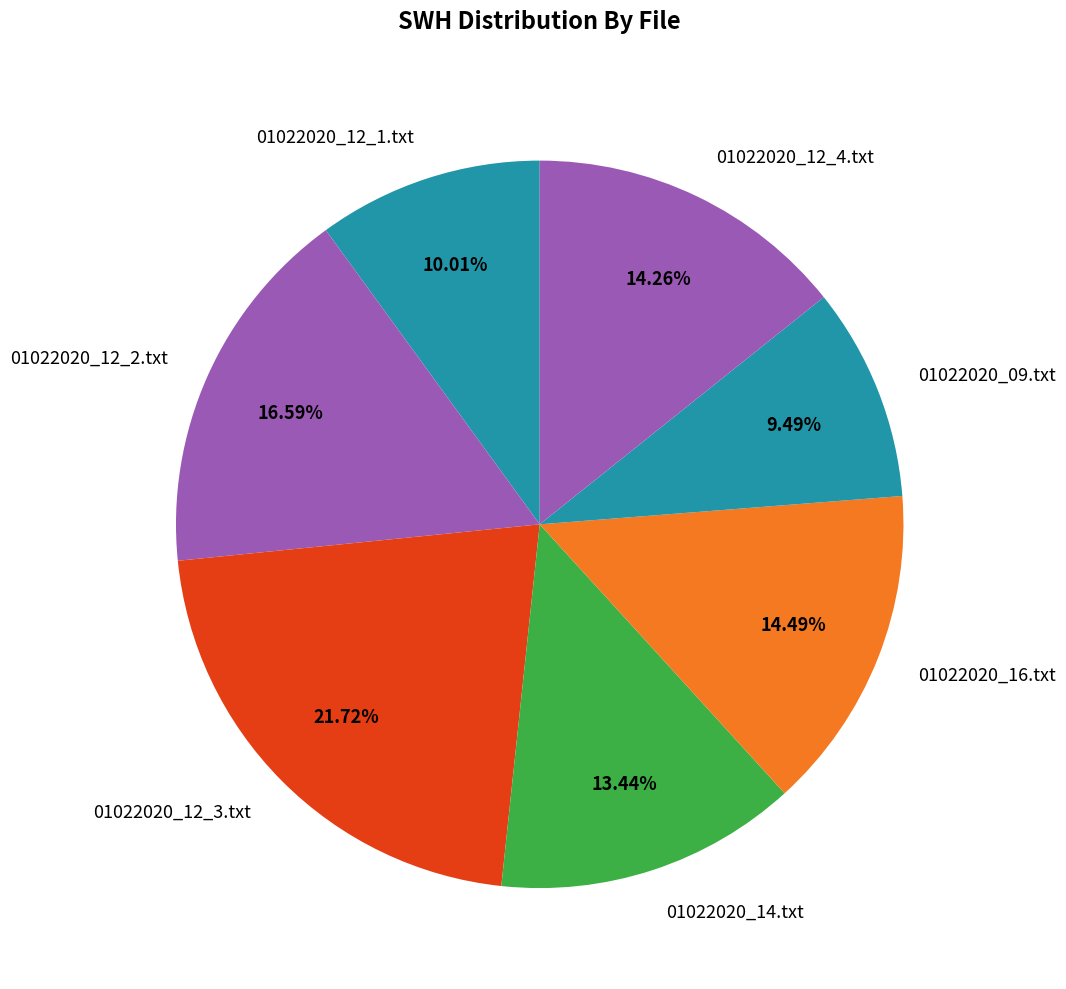

To the nearest percent, what is the combined percentage of 01022020_09.txt and 01022020_12_3.txt?

31%